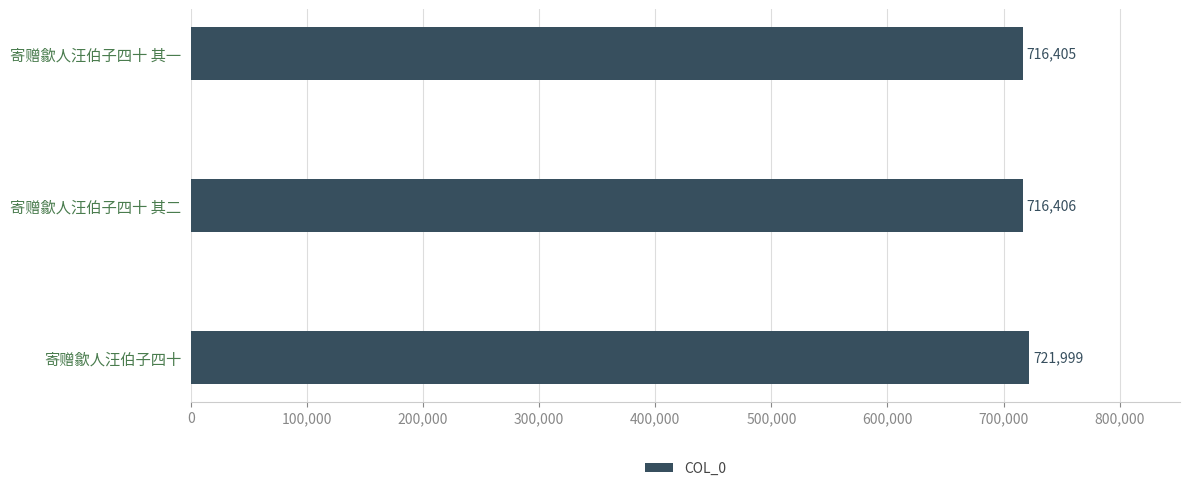

Reading top to bottom, transcribe all the data shown in this chart.

寄赠歙人汪伯子四十 其一=716405	寄赠歙人汪伯子四十 其二=716406	寄赠歙人汪伯子四十=721999